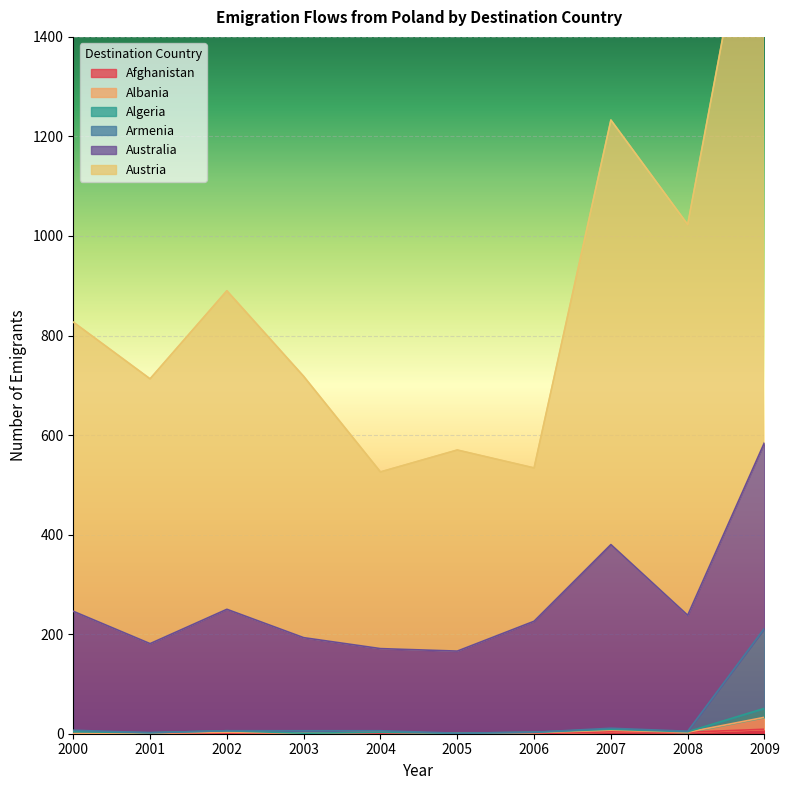

Which has a higher value, 2006 or 2003?

2006